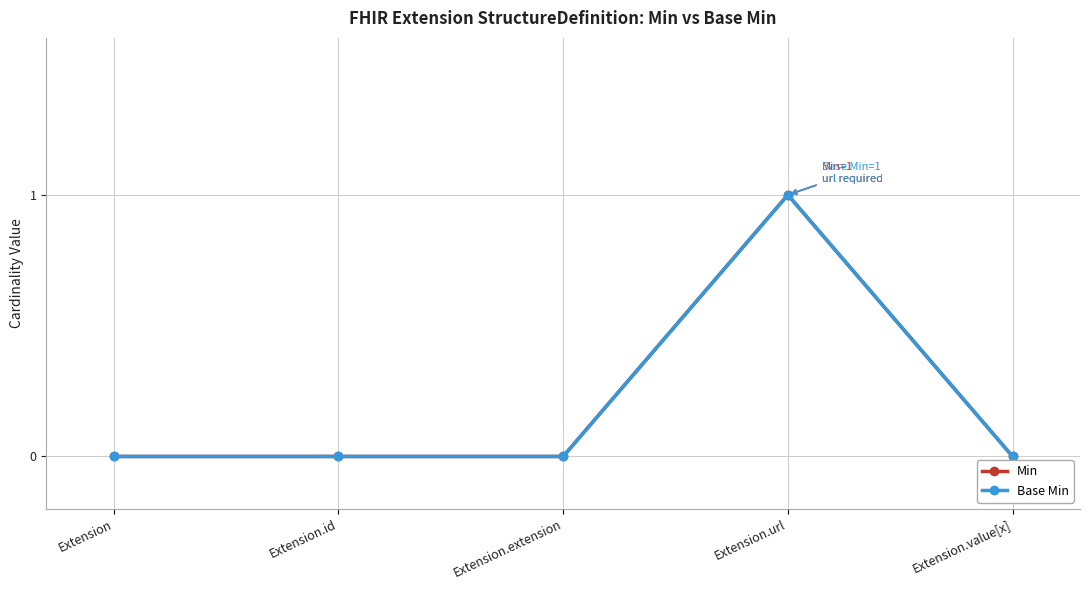

True or false: Min and Base Min intersect in this chart.

False